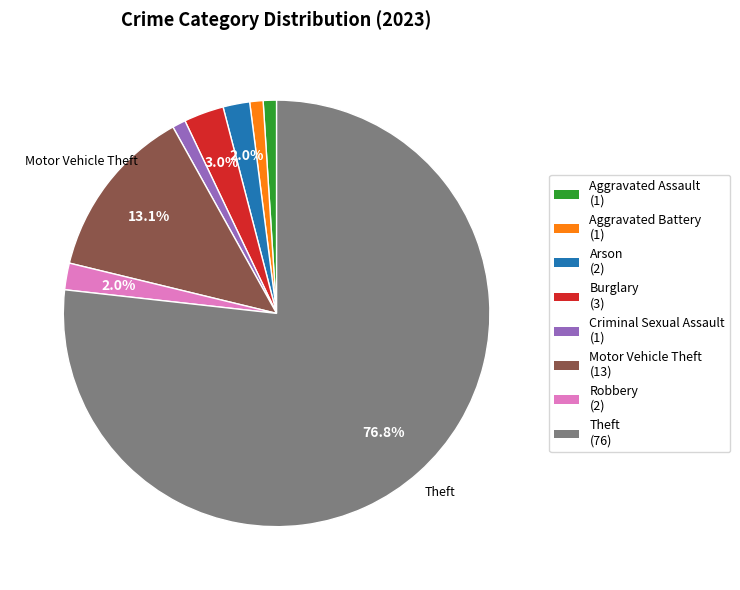

Is it true that Aggravated Assault is 1% of the pie?

True